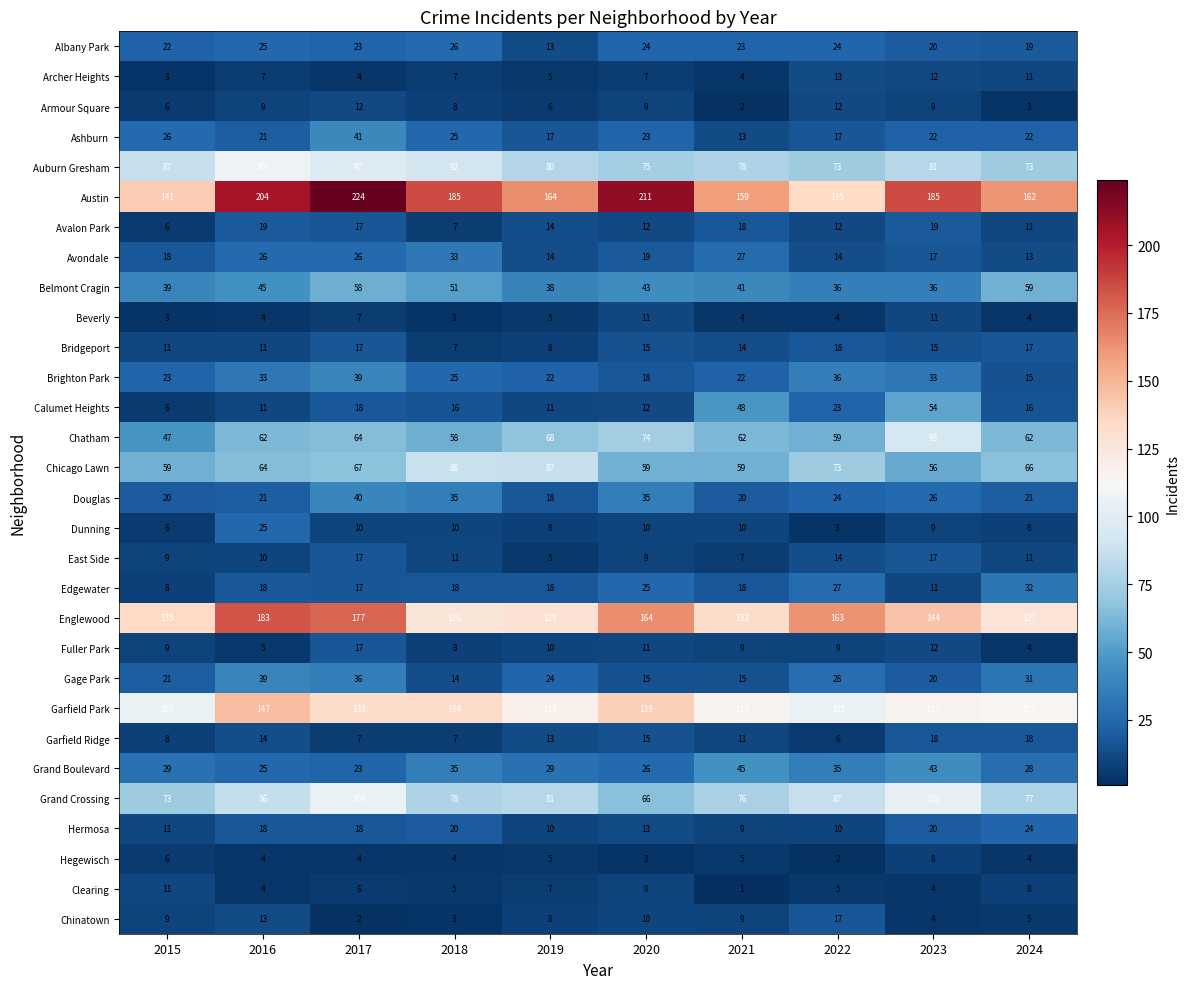

What is the maximum value shown in the chart?

224